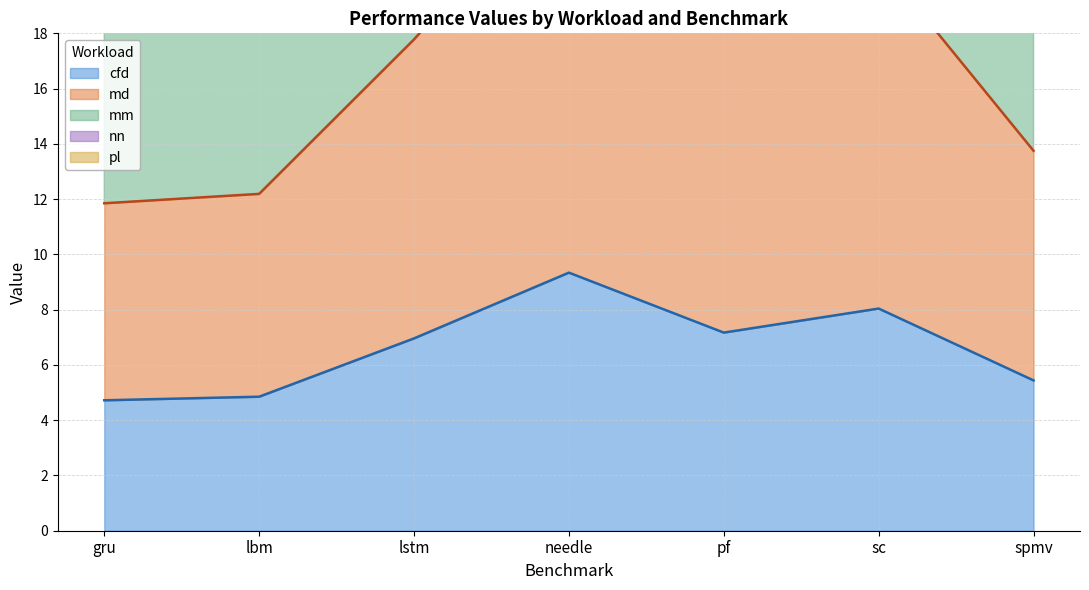

What position from the left is spmv?

7